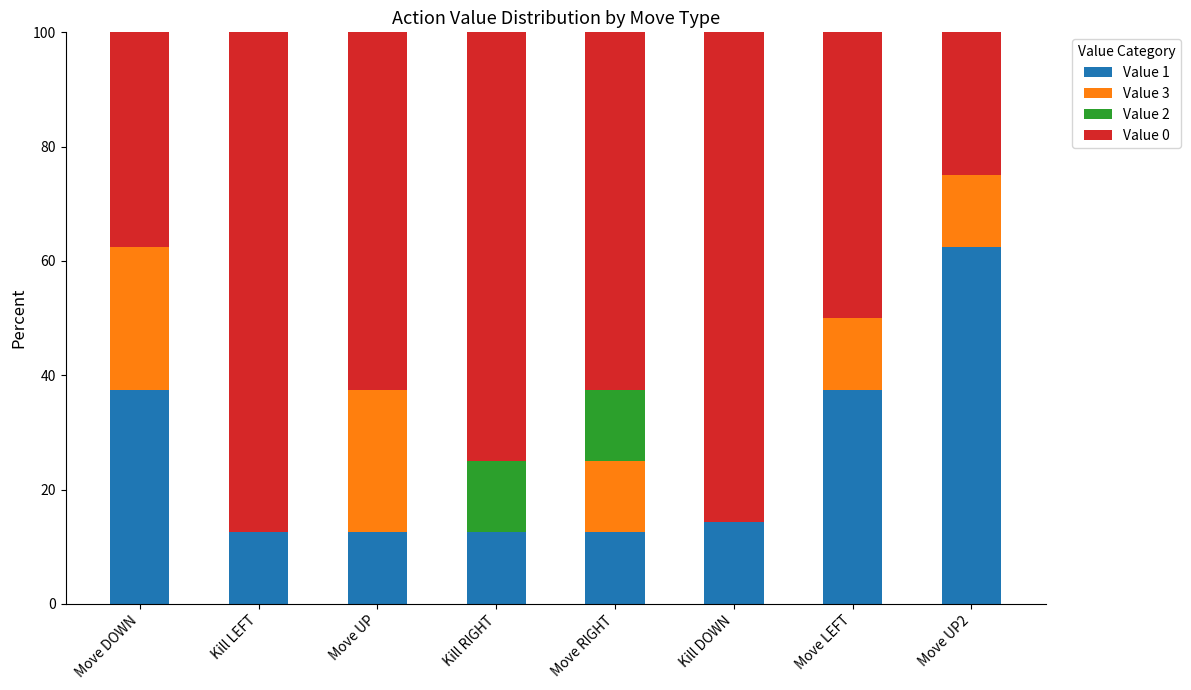

True or false: Value 1 has a value of 6.5 at Move RIGHT.

False